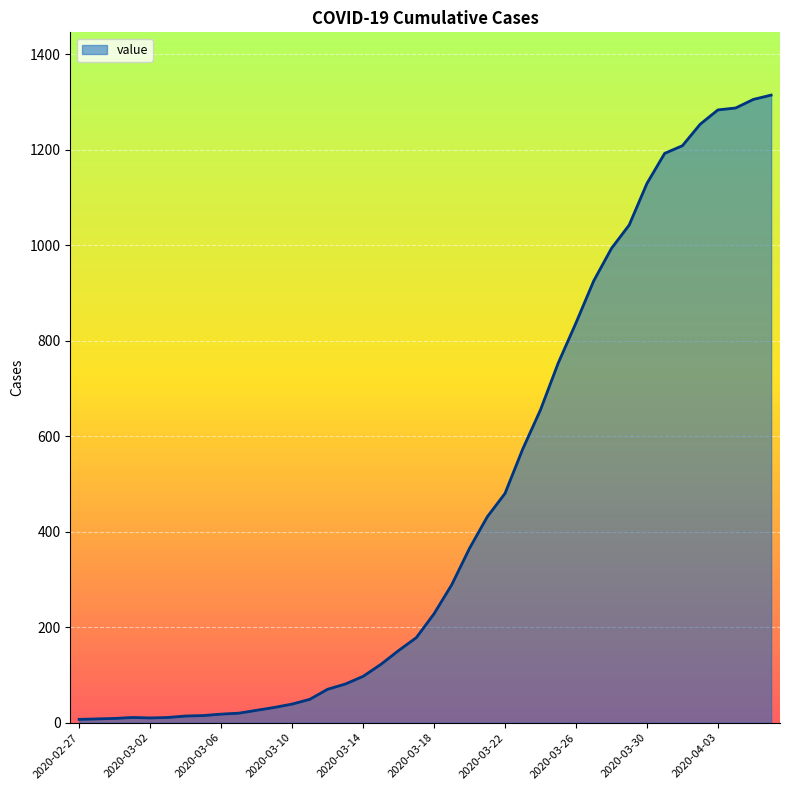

What is the average value?

463